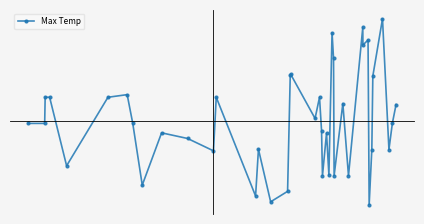

Does the chart have visible grid lines?

No